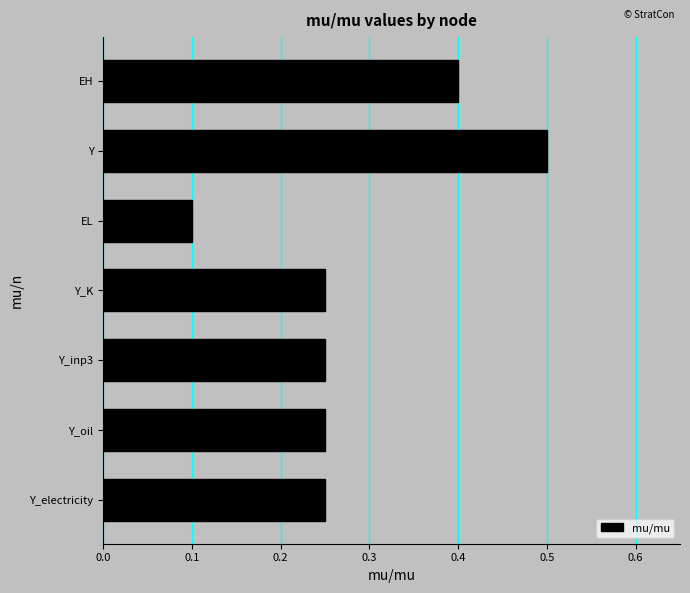

Which category has the lowest value across all series?

EL